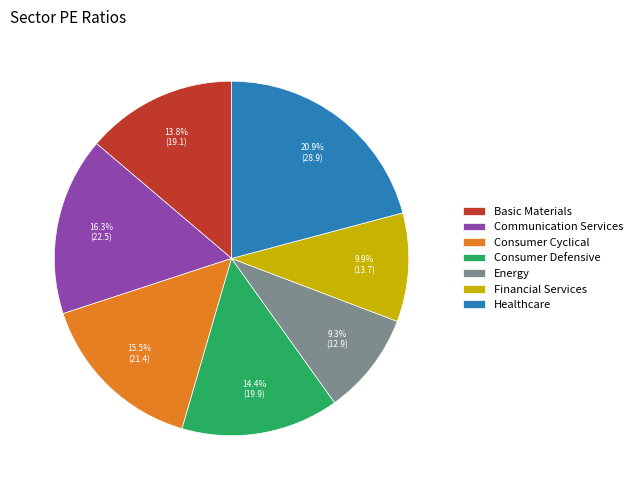

What is the largest slice in the pie chart?

Healthcare